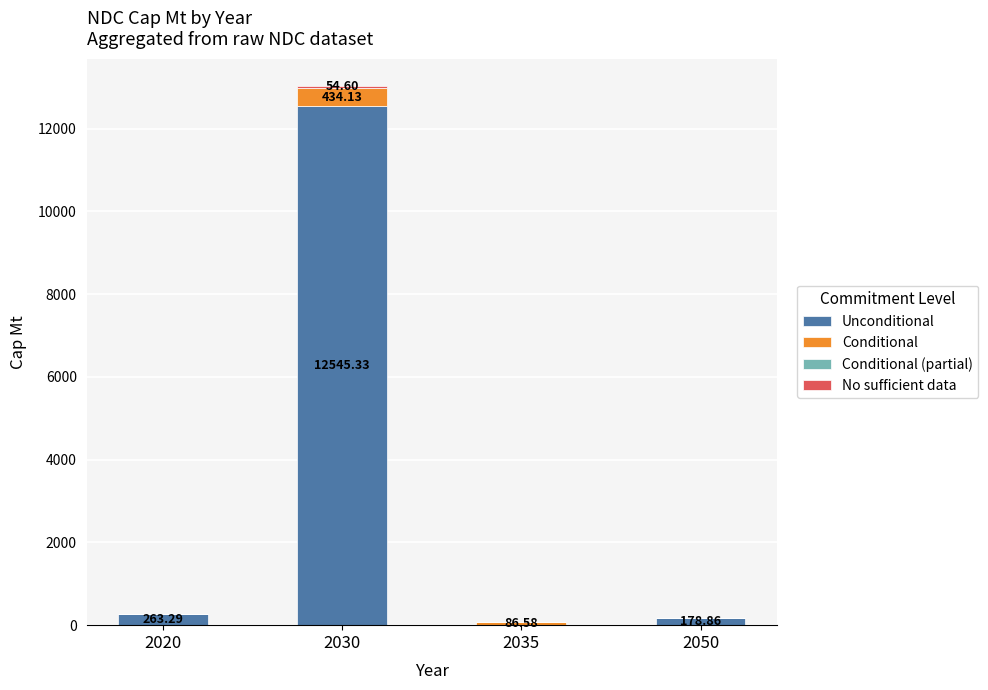

At which category is the sum across all series the highest?

2030